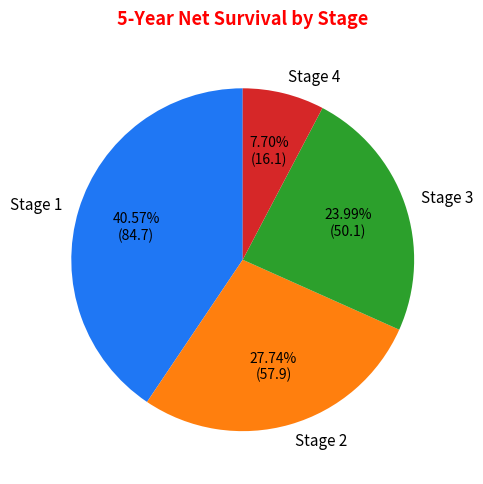

To the nearest percent, what is the combined percentage of Stage 1 and Stage 3?

65%